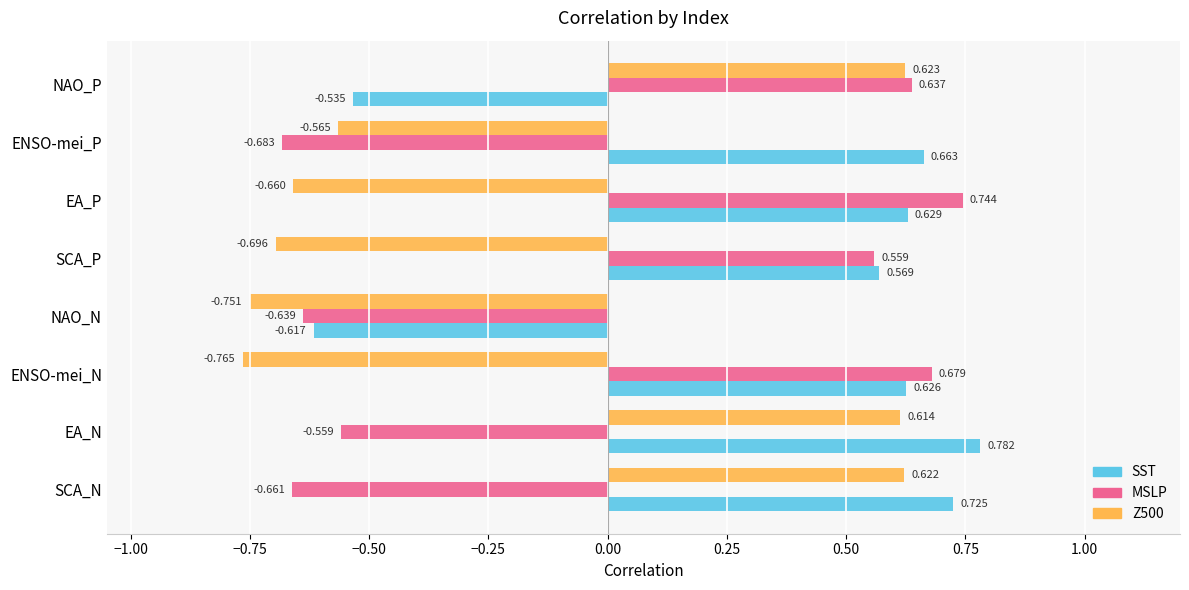

At which label does MSLP reach its minimum?

ENSO-mei_P